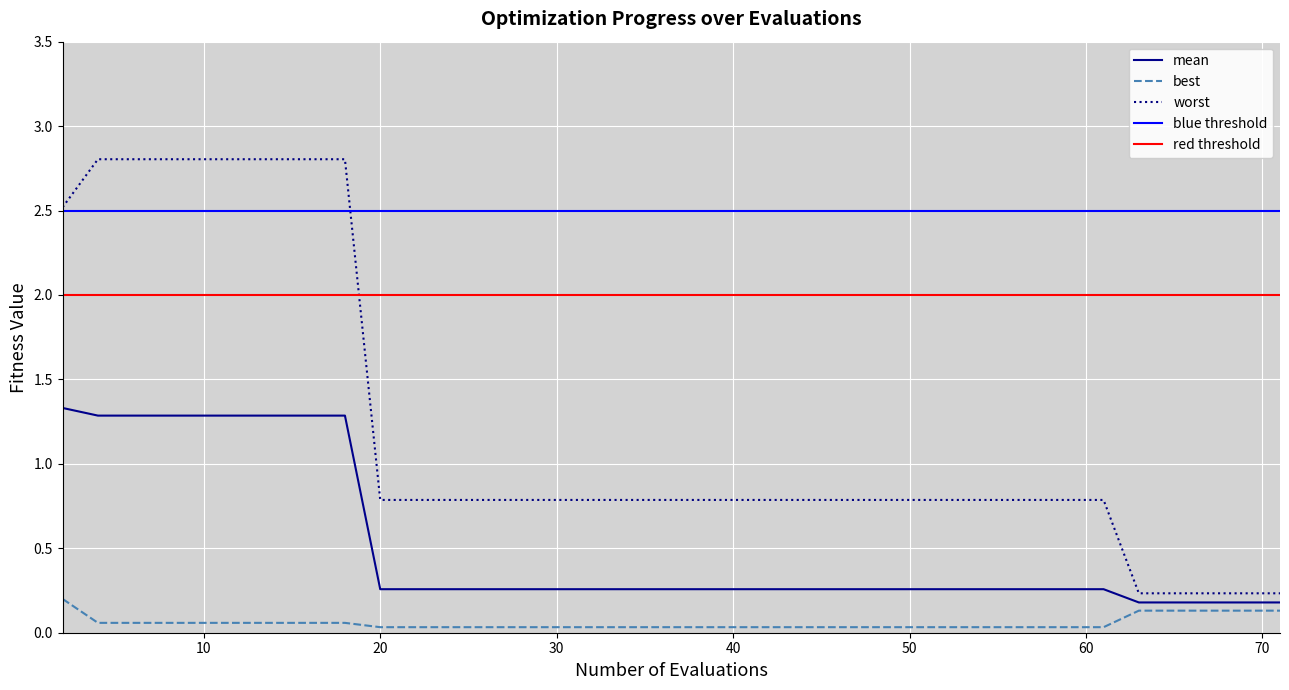

Reading right to left, what are all the values shown in this chart?

mean: 0.2	0.2	0.2	0.2	0.2	0.2	0.3	0.3	0.3	0.3	0.3	0.3	0.3	0.3	0.3	0.3	0.3	0.3	0.3	0.3	0.3	0.3	0.3	0.3	0.3	0.3	0.3	0.3	0.3	0.3	0.3	1.3	1.3	1.3	1.3	1.3	1.3	1.3	1.3	1.3
best: 0.1	0.1	0.1	0.1	0.1	0.1	0.0	0.0	0.0	0.0	0.0	0.0	0.0	0.0	0.0	0.0	0.0	0.0	0.0	0.0	0.0	0.0	0.0	0.0	0.0	0.0	0.0	0.0	0.0	0.0	0.0	0.1	0.1	0.1	0.1	0.1	0.1	0.1	0.1	0.2
worst: 0.2	0.2	0.2	0.2	0.2	0.2	0.8	0.8	0.8	0.8	0.8	0.8	0.8	0.8	0.8	0.8	0.8	0.8	0.8	0.8	0.8	0.8	0.8	0.8	0.8	0.8	0.8	0.8	0.8	0.8	0.8	2.8	2.8	2.8	2.8	2.8	2.8	2.8	2.8	2.5